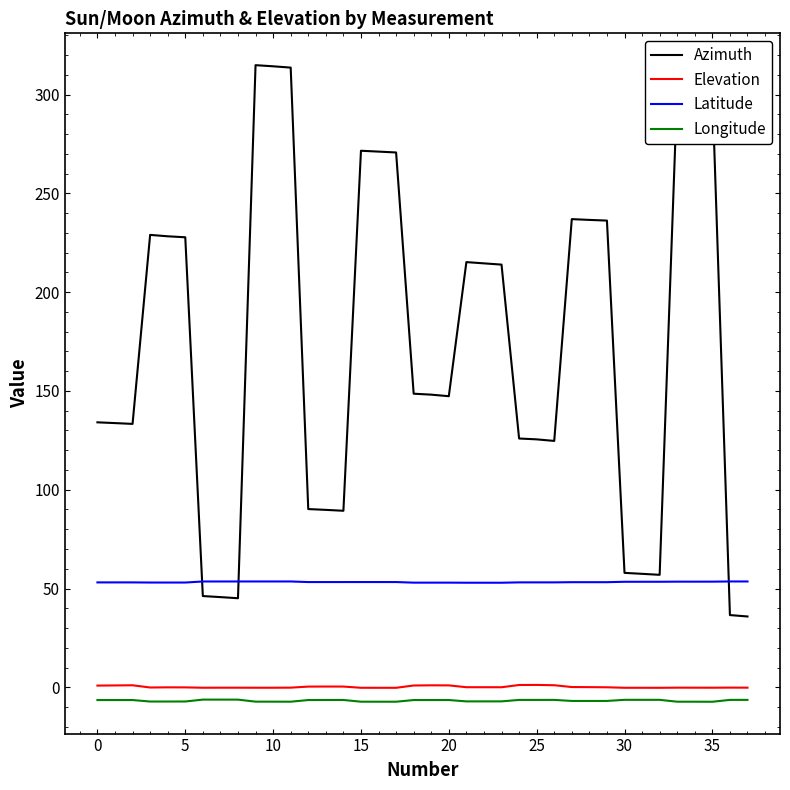

What is the lowest value of the Azimuth series?

35.8